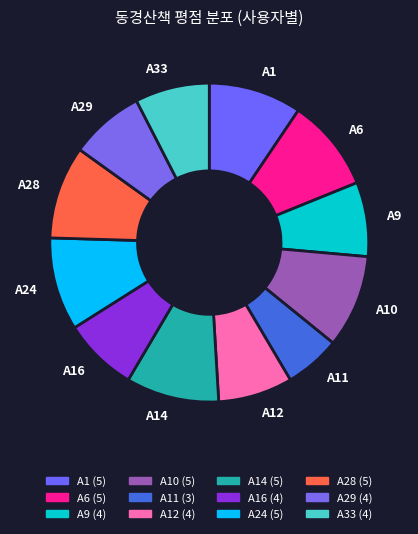

Which category has the smallest portion of the pie?

A11